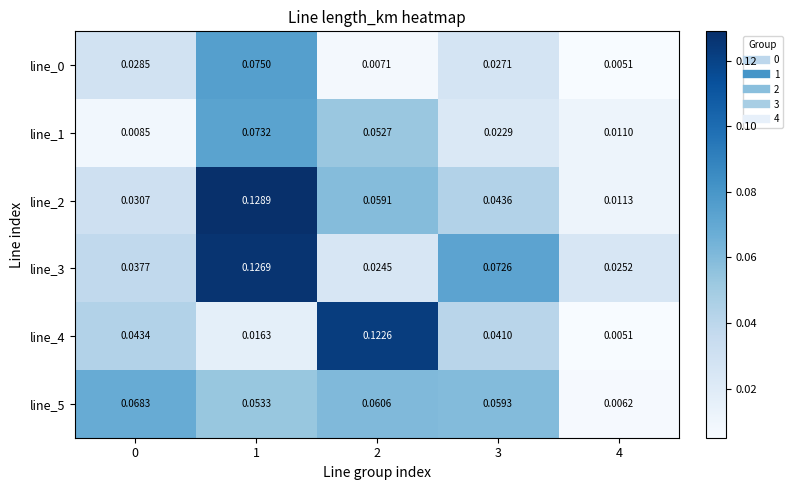

Is the value of line_4 at 0 greater than the value of line_5 at 0?

No